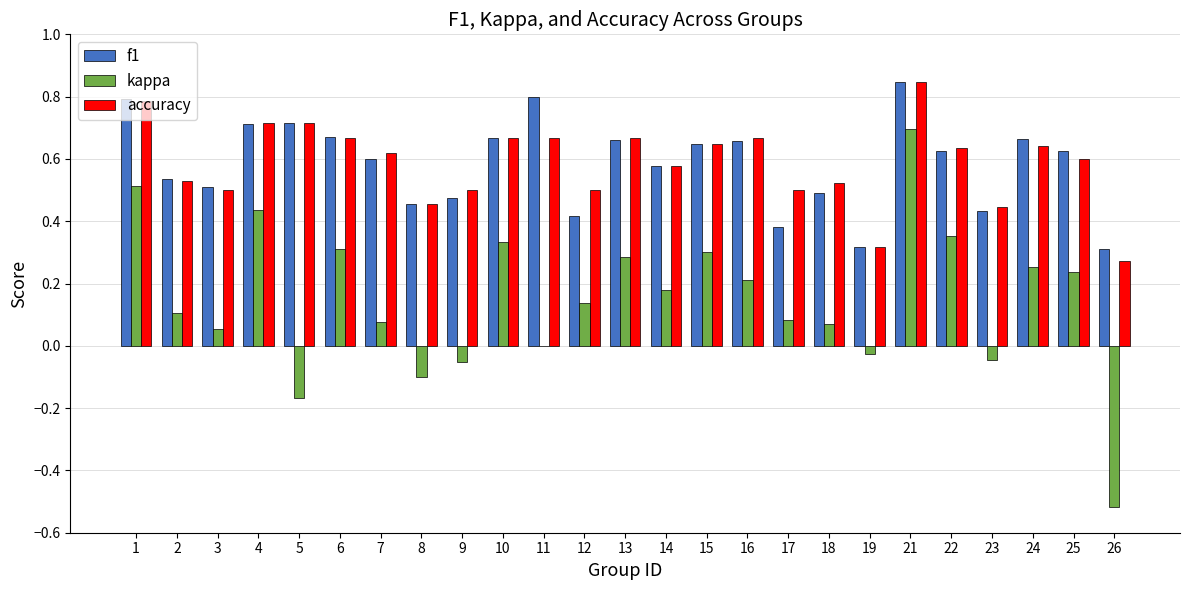

The value of accuracy at 25 is 0.6. True or false?

True